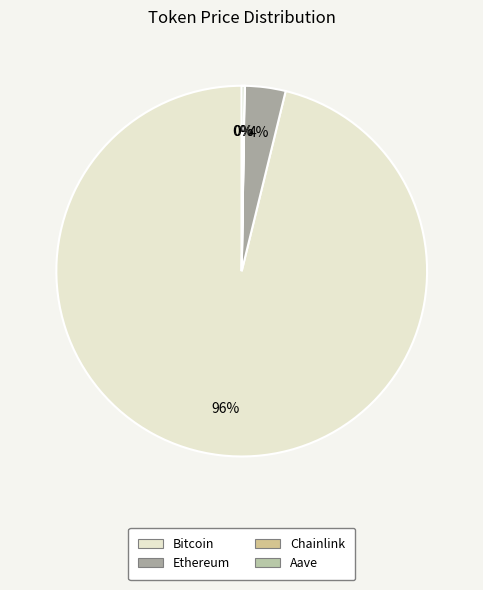

Rank the categories by value from highest to lowest.

Bitcoin, Ethereum, Aave, Chainlink